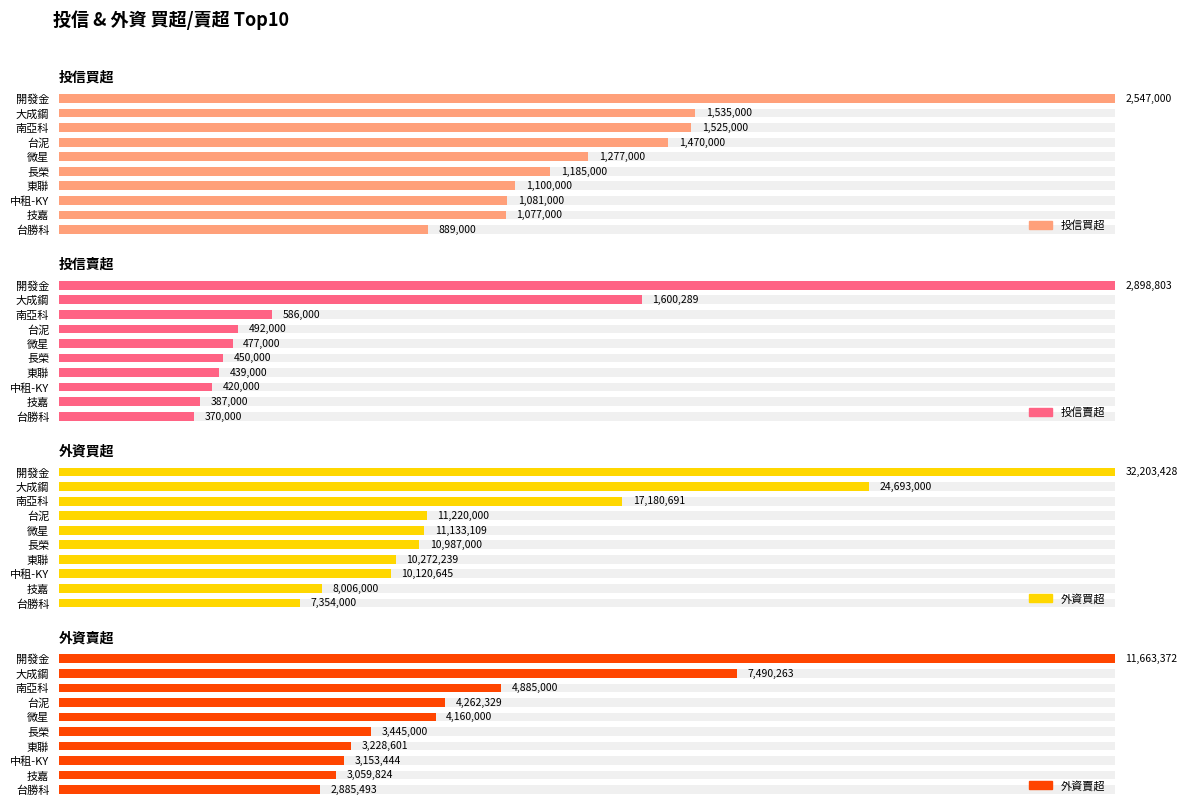

How many bars are there in each group?

4